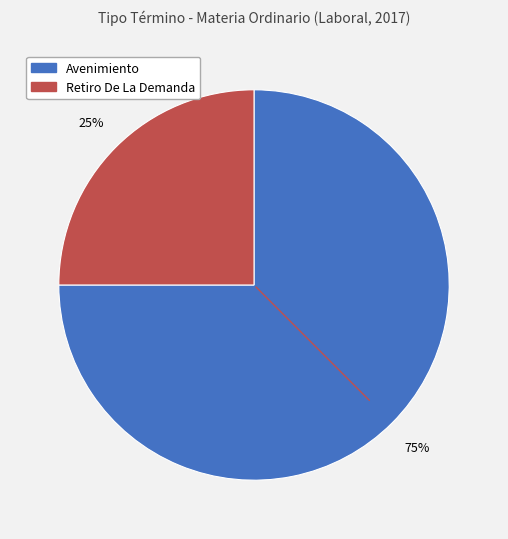

Is there a majority slice in this chart?

Yes